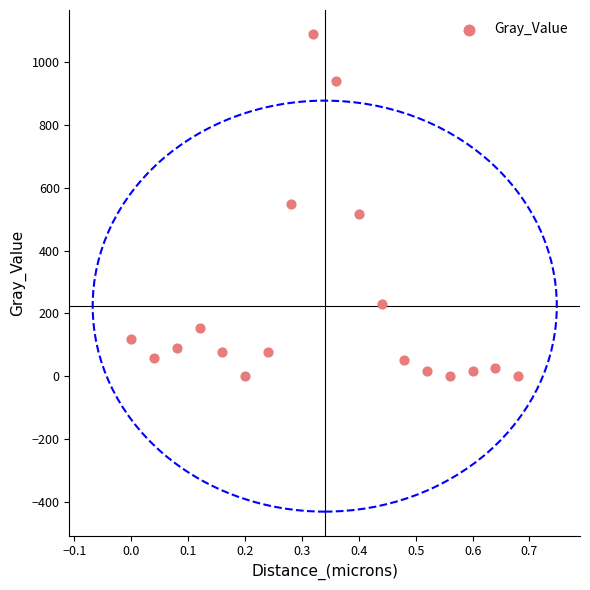

What is the range of Y values (max minus min)?

1089.0